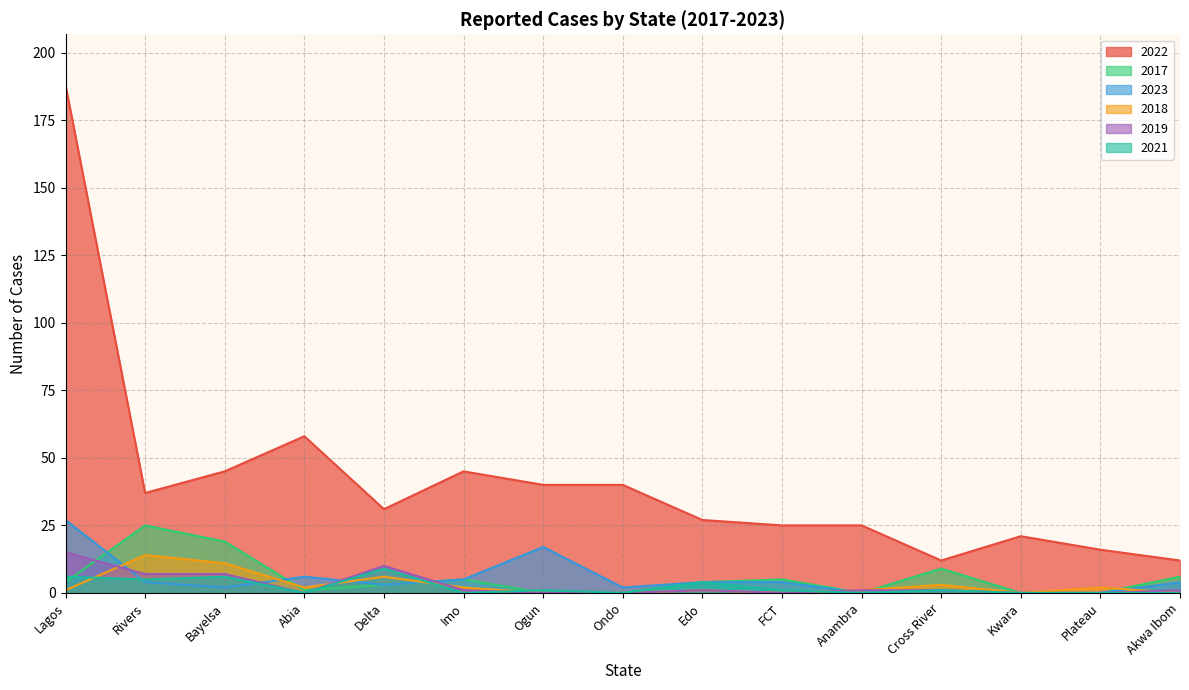

Does the chart display data point markers on the line(s)?

No